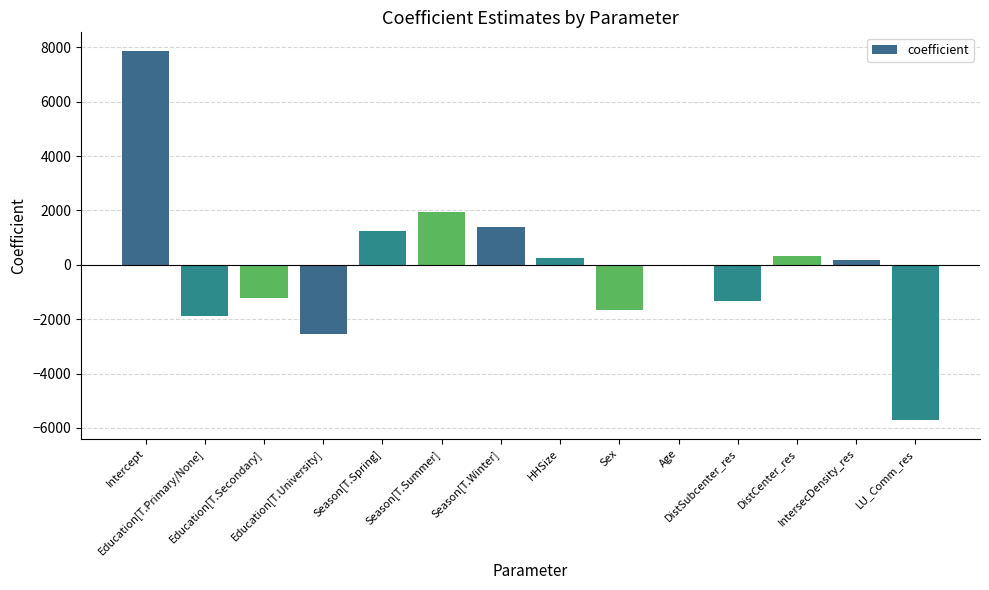

What is the greatest value displayed?

7868.6